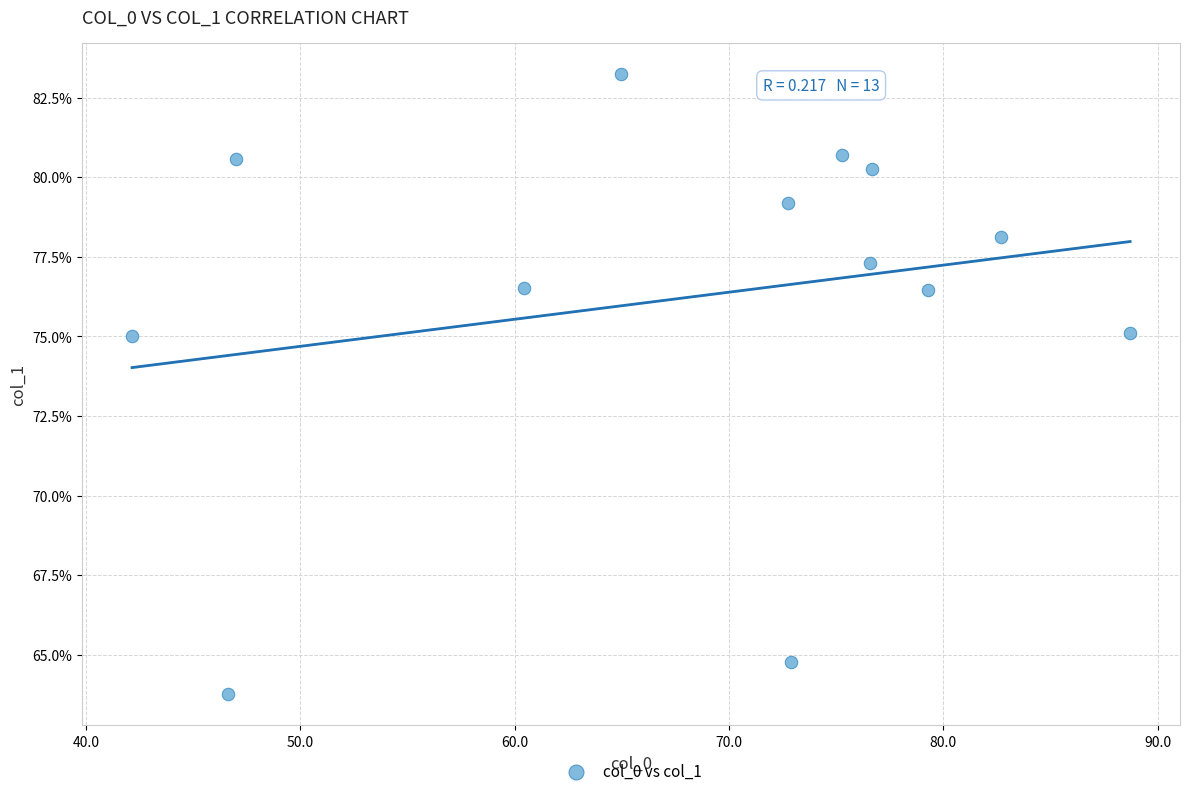

What is the range of X values (max minus min)?

46.6